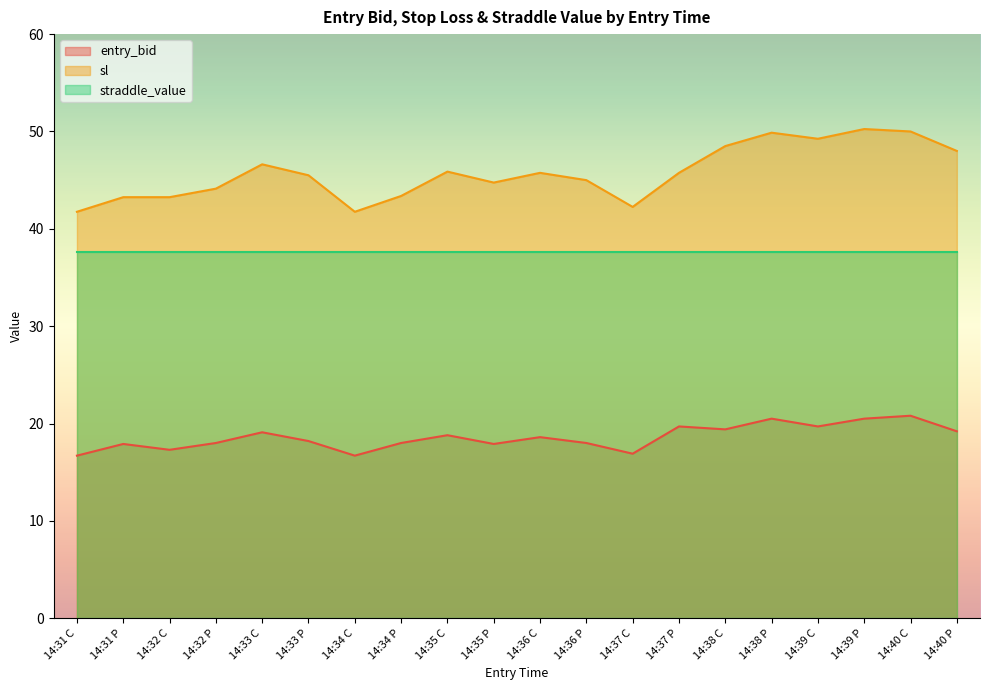

Which series has the widest spread of values?

sl